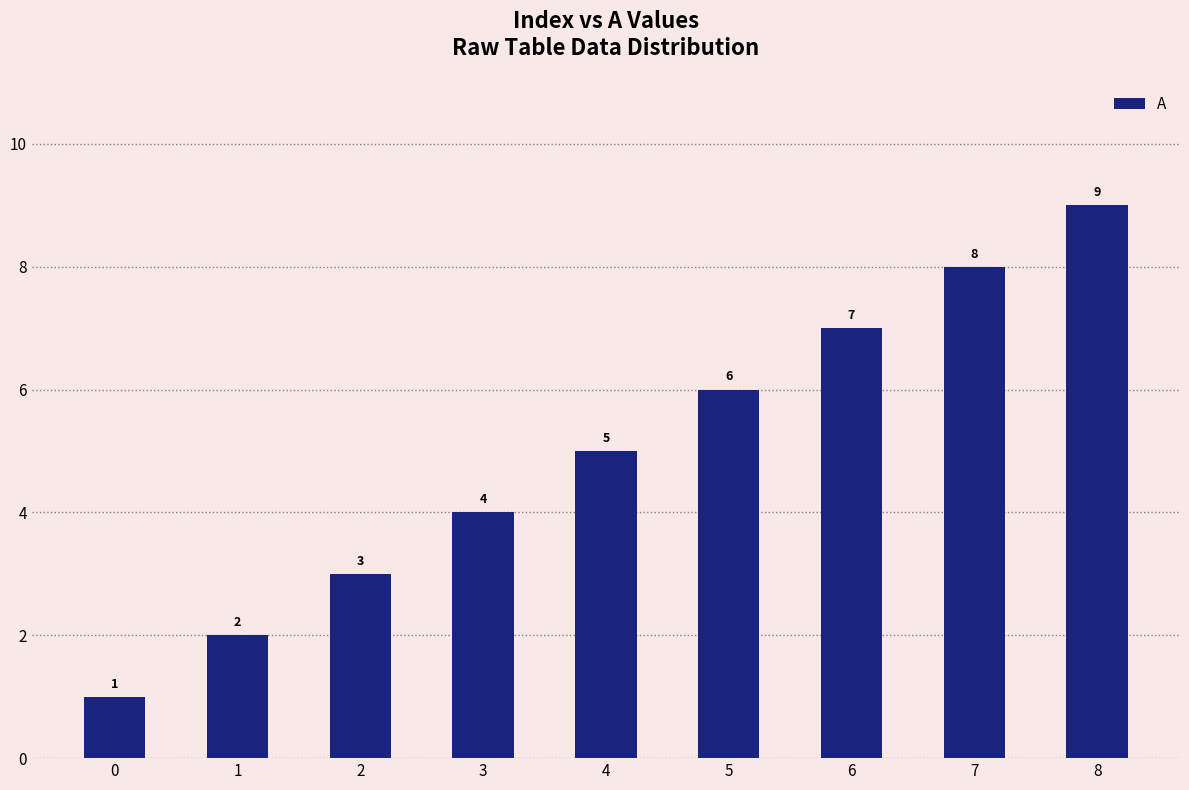

Rank the categories by value from highest to lowest.

8, 7, 6, 5, 4, 3, 2, 1, 0